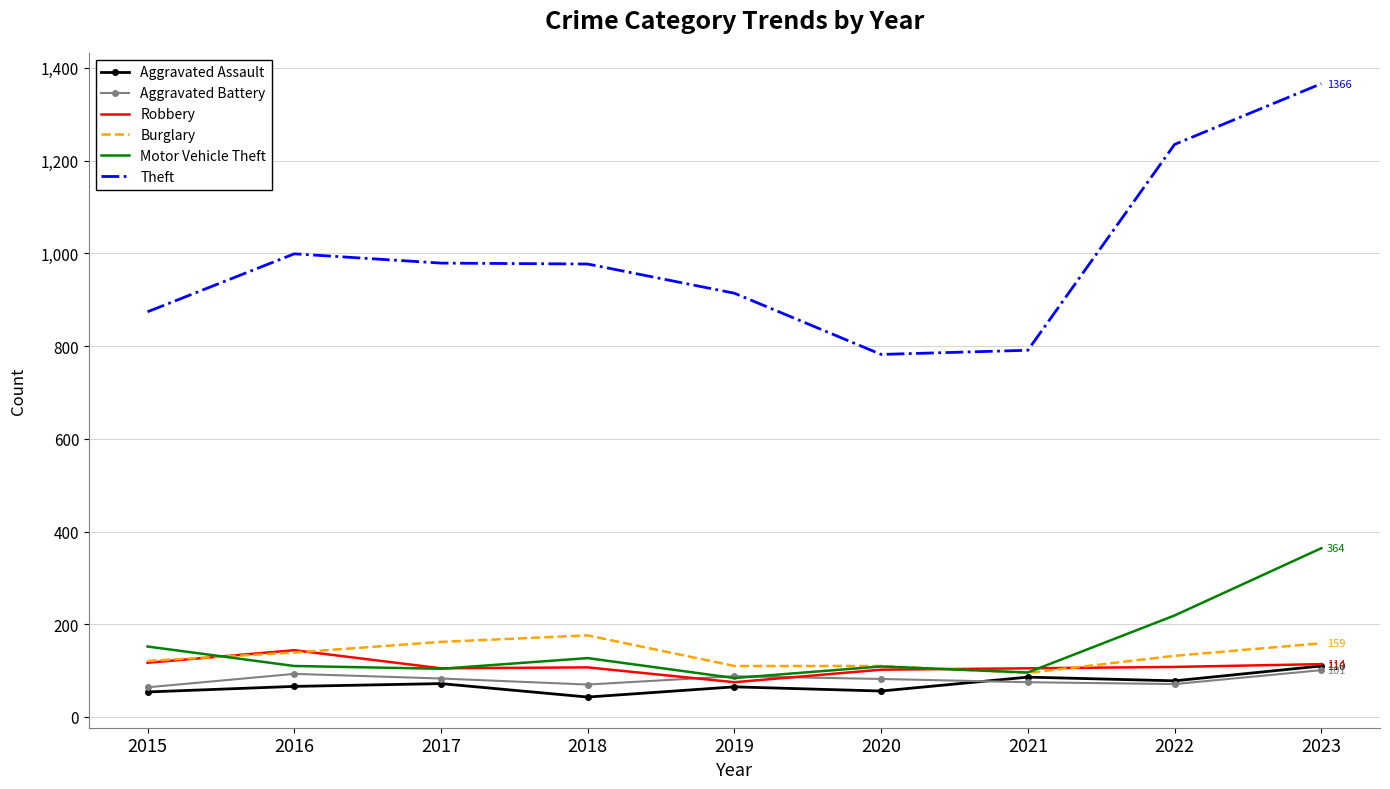

True or false: Burglary has a value of 73 at 2018.

False